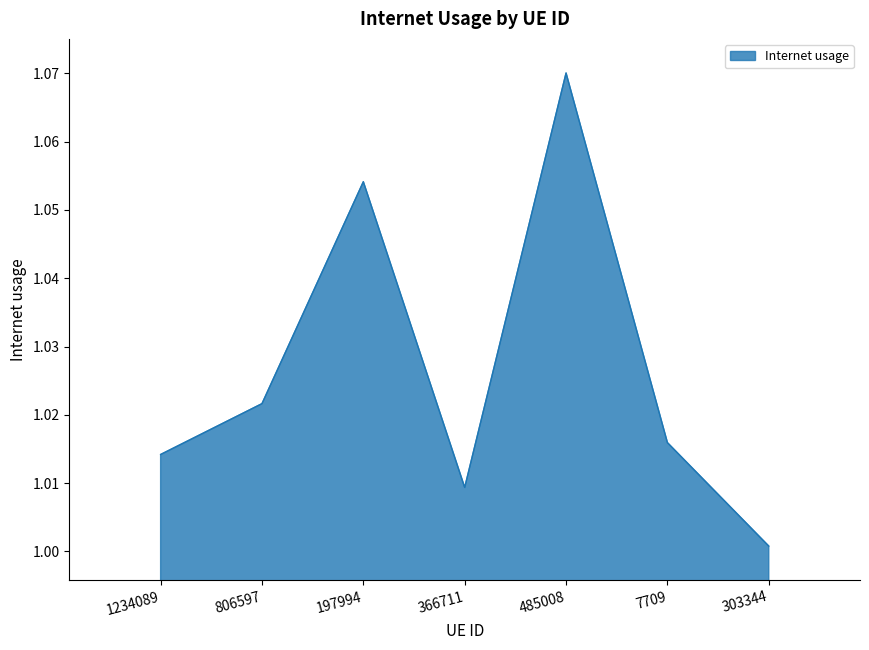

What is the sum of the values at 366711 and 303344?

2.0